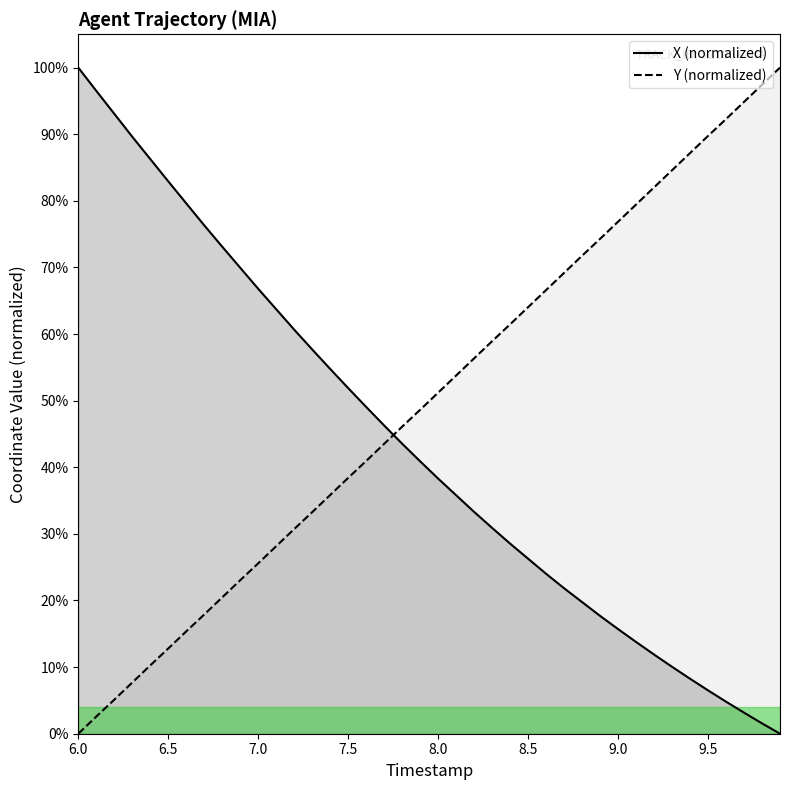

Which series has the largest range (max minus min)?

X (normalized)